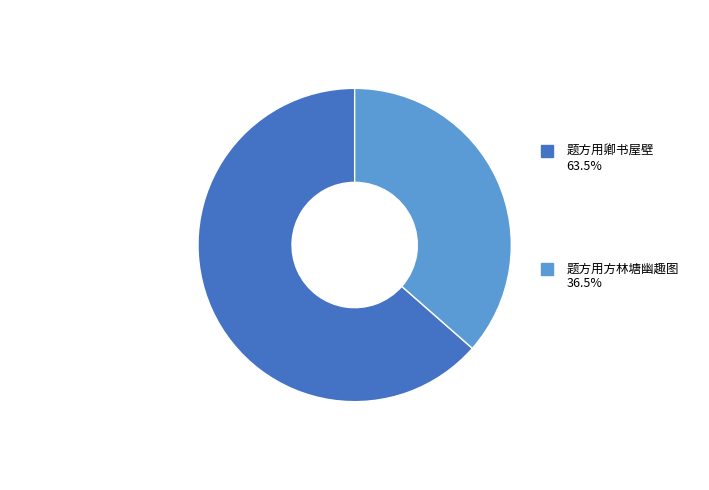

Is there any slice that represents more than half of the pie?

Yes